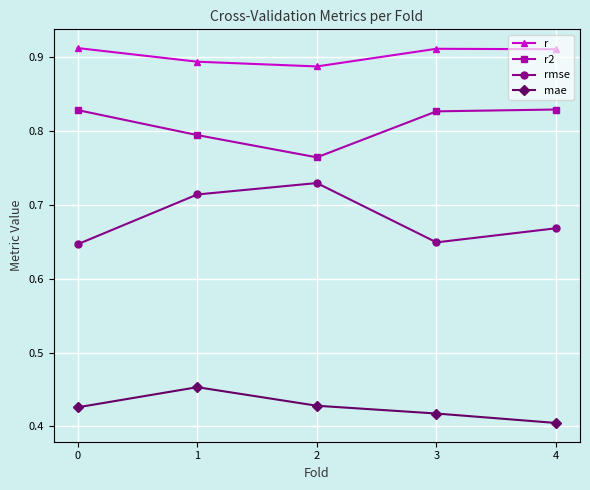

How many rmse values are between 0 and 1?

5